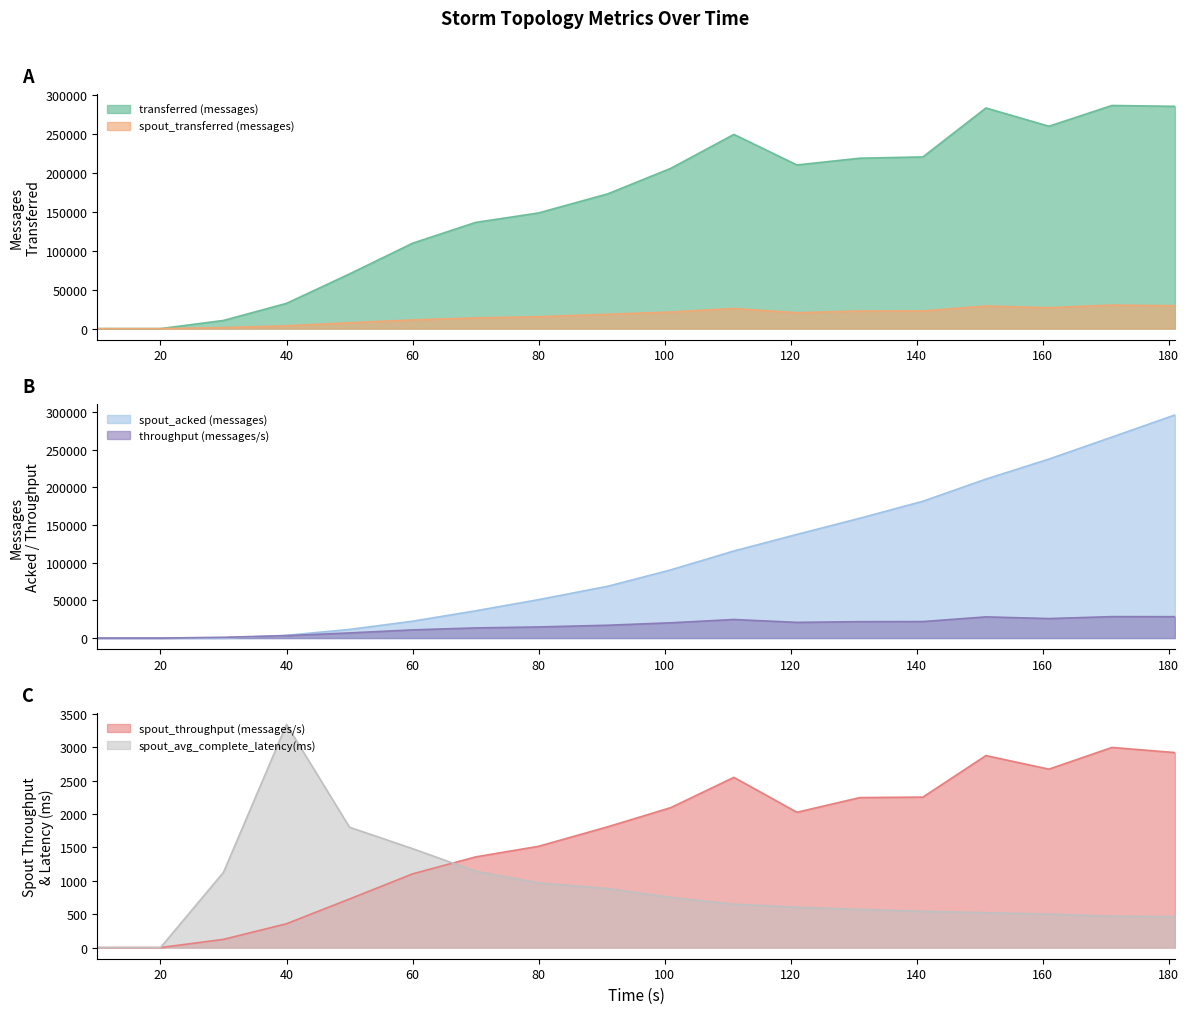

At which category is the sum across all series the highest?

181